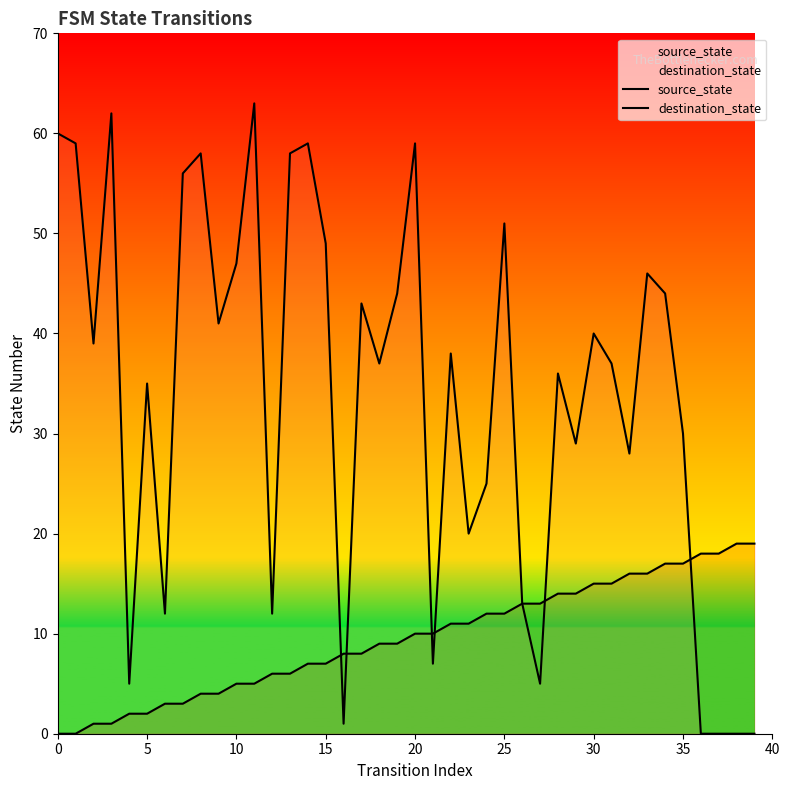

Reading left to right, transcribe all the data shown in this chart.

source_state: 0	0	1	1	2	2	3	3	4	4	5	5	6	6	7	7	8	8	9	9	10	10	11	11	12	12	13	13	14	14	15	15	16	16	17	17	18	18	19	19
destination_state: 60	59	39	62	5	35	12	56	58	41	47	63	12	58	59	49	1	43	37	44	59	7	38	20	25	51	13	5	36	29	40	37	28	46	44	30	0	0	0	0